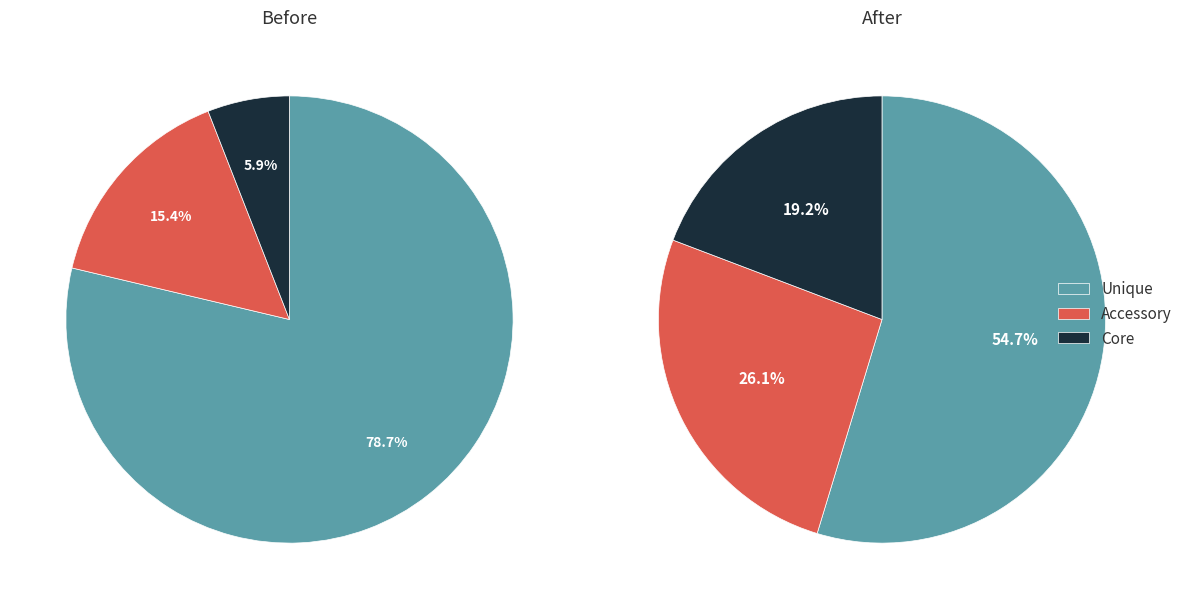

Which series changed the most between 1 and 4?

Unique